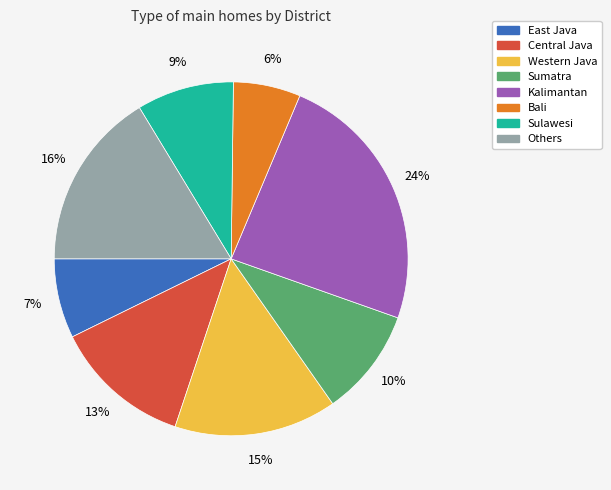

Approximately how many times larger is the value at East Java compared to Sulawesi?

0.8